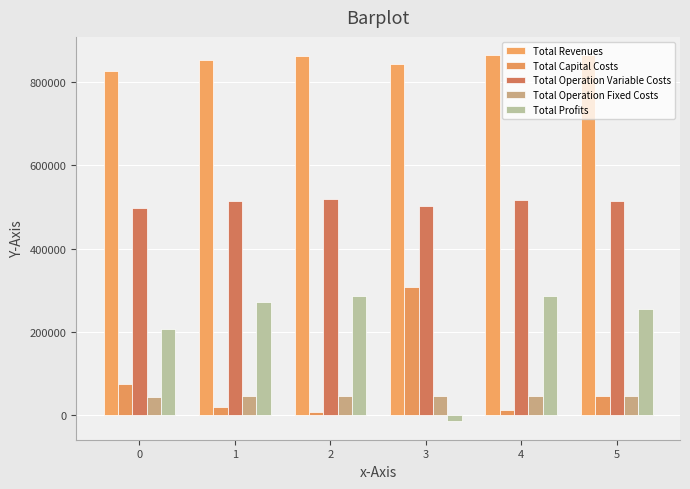

Count the number of categories in the chart.

6